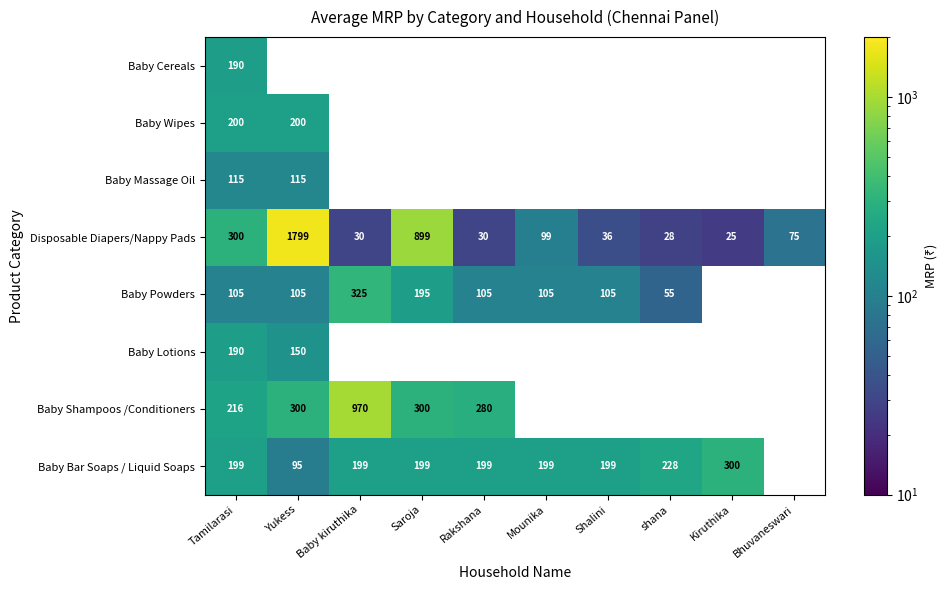

The value of Baby Lotions at Tamilarasi is 280. True or false?

False